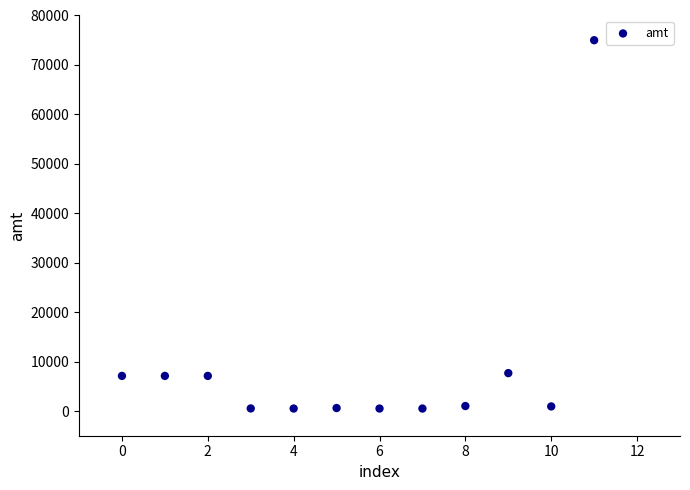

What is the average Y value?

9042.8